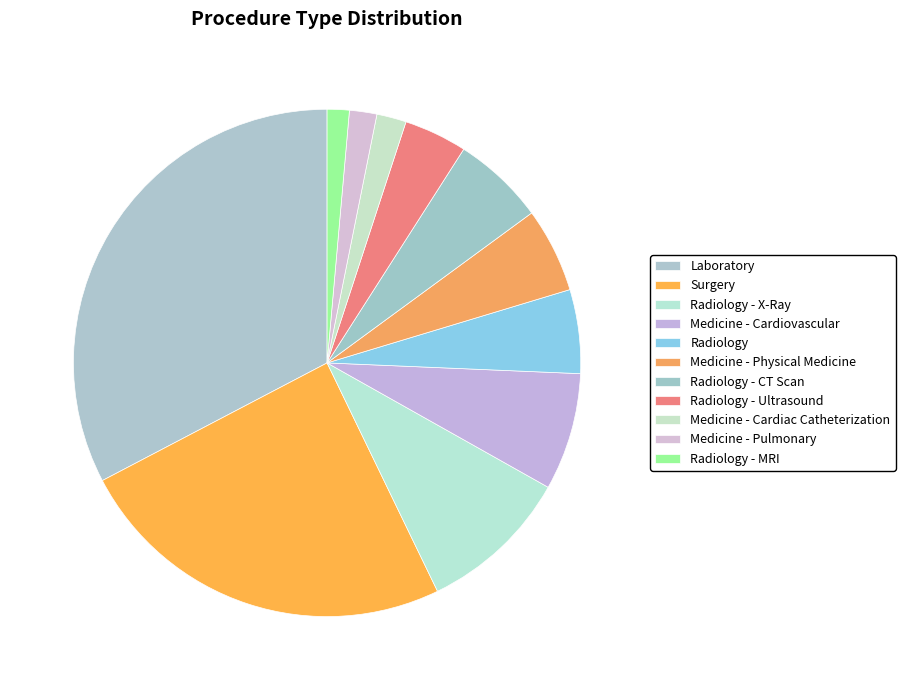

How many segments does this pie chart have?

11